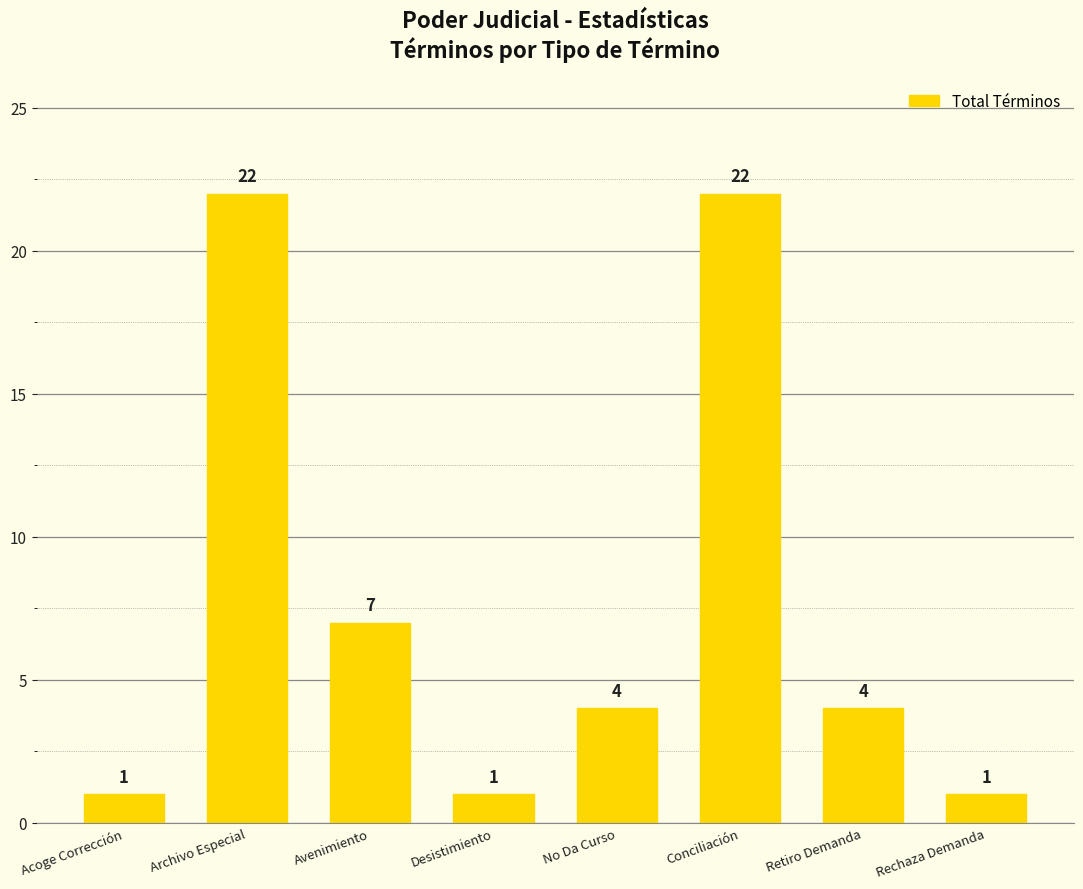

Count the values in the range 1 to 22.

8